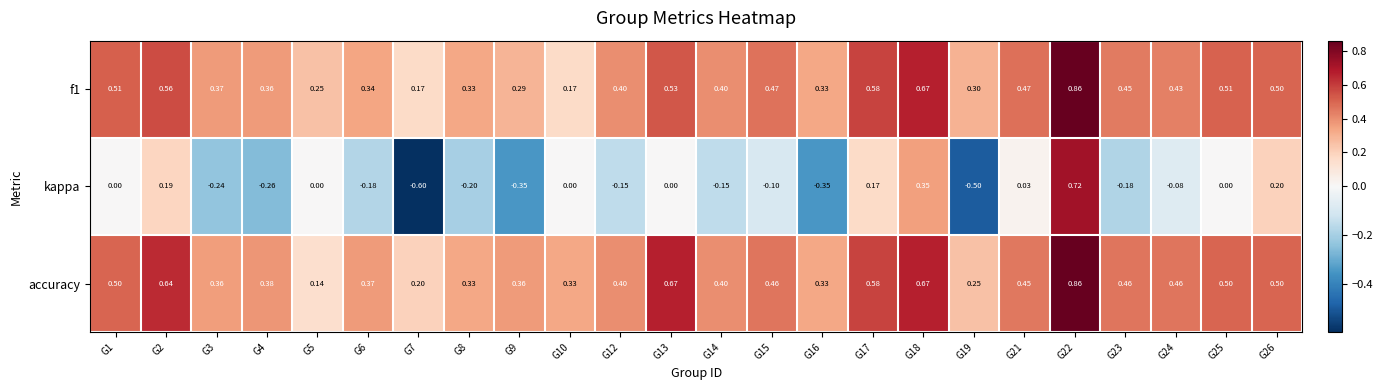

Is the value of f1 at G23 greater than the value of accuracy at G26?

No